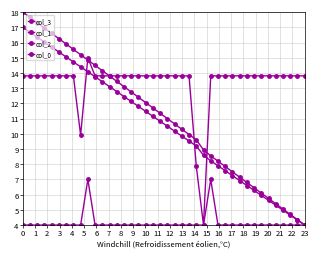

How many data points in col_1 are less than 10?

18